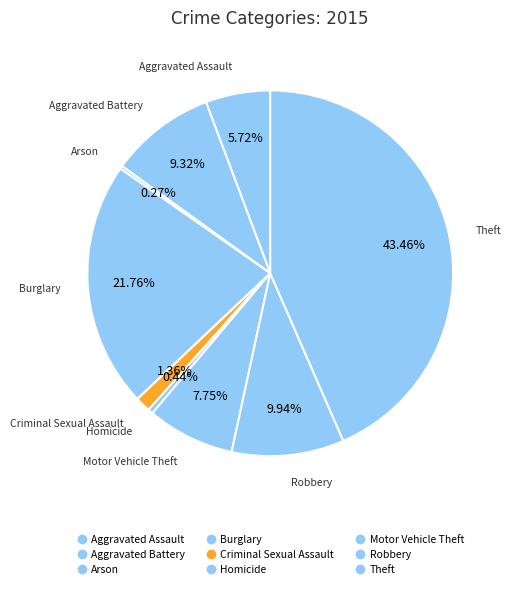

True or false: Aggravated Battery accounts for 1% of the total.

False